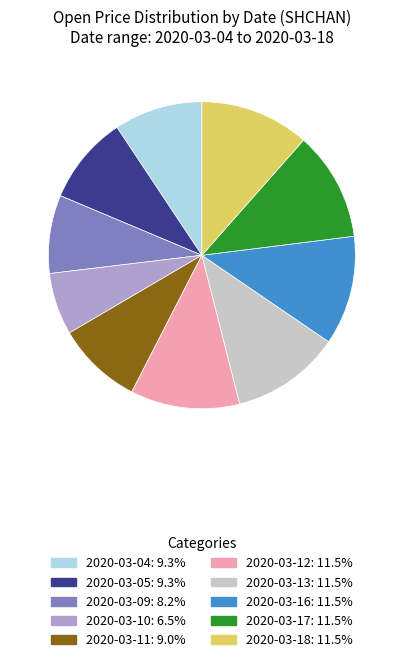

What is the smallest slice in the pie chart?

2020-03-10